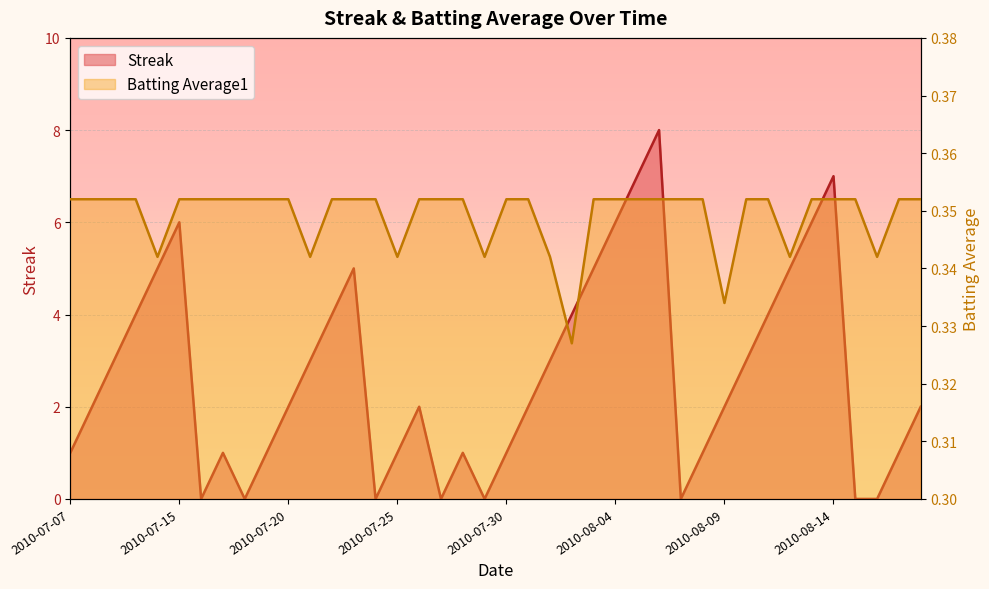

What is the greatest value displayed?

8.0